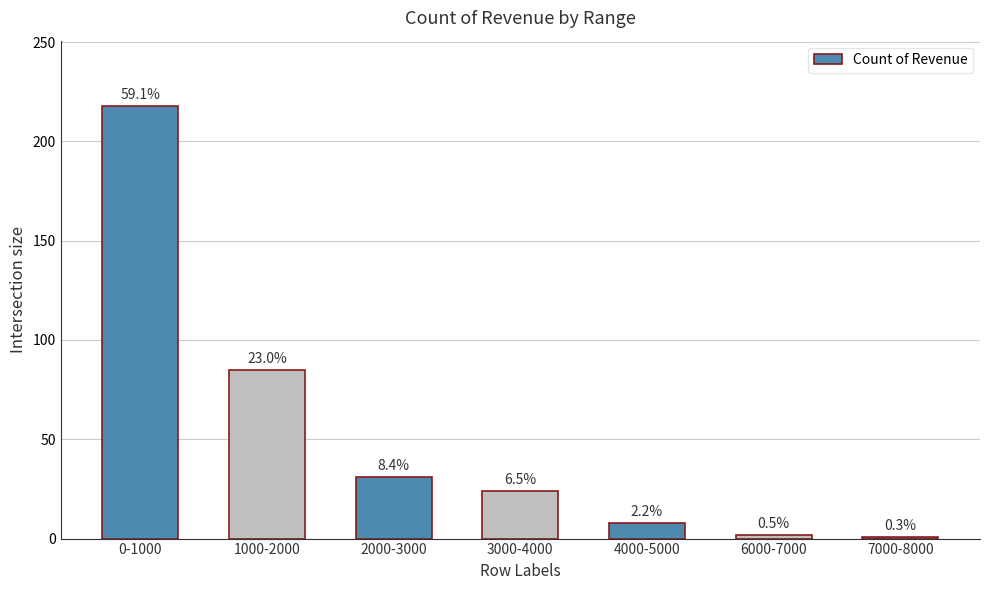

List the labels in order of value, largest first.

0-1000, 1000-2000, 2000-3000, 3000-4000, 4000-5000, 6000-7000, 7000-8000